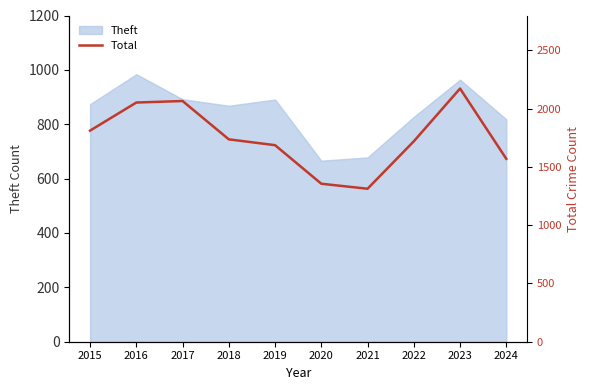

Is it true that the value at 2016 is 2053?

True